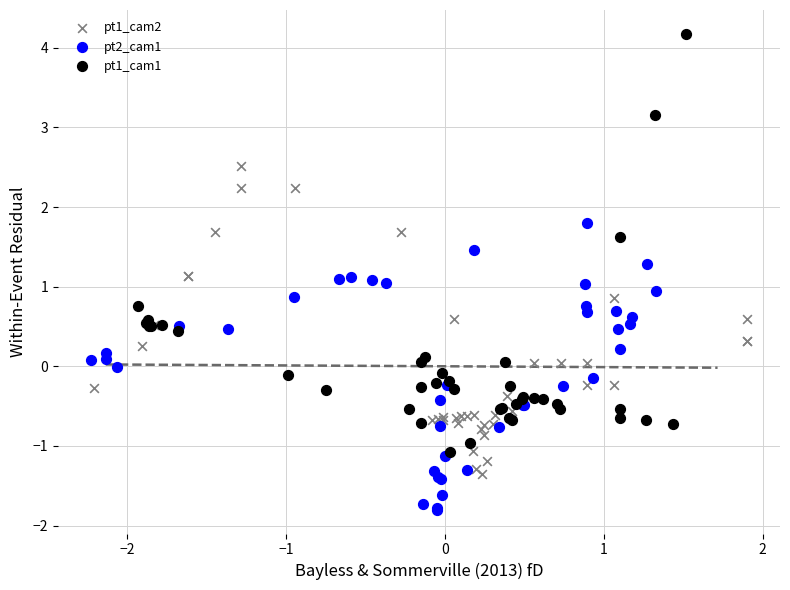

Which series has the widest spread of Y values?

pt1_cam1